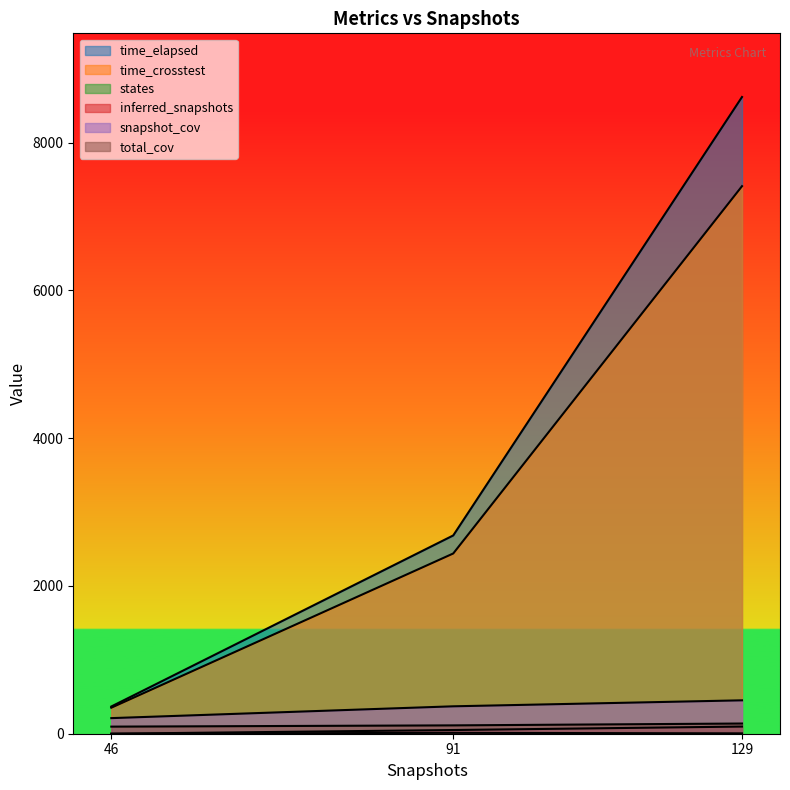

Is it true that states equals -6.1 at 46?

False